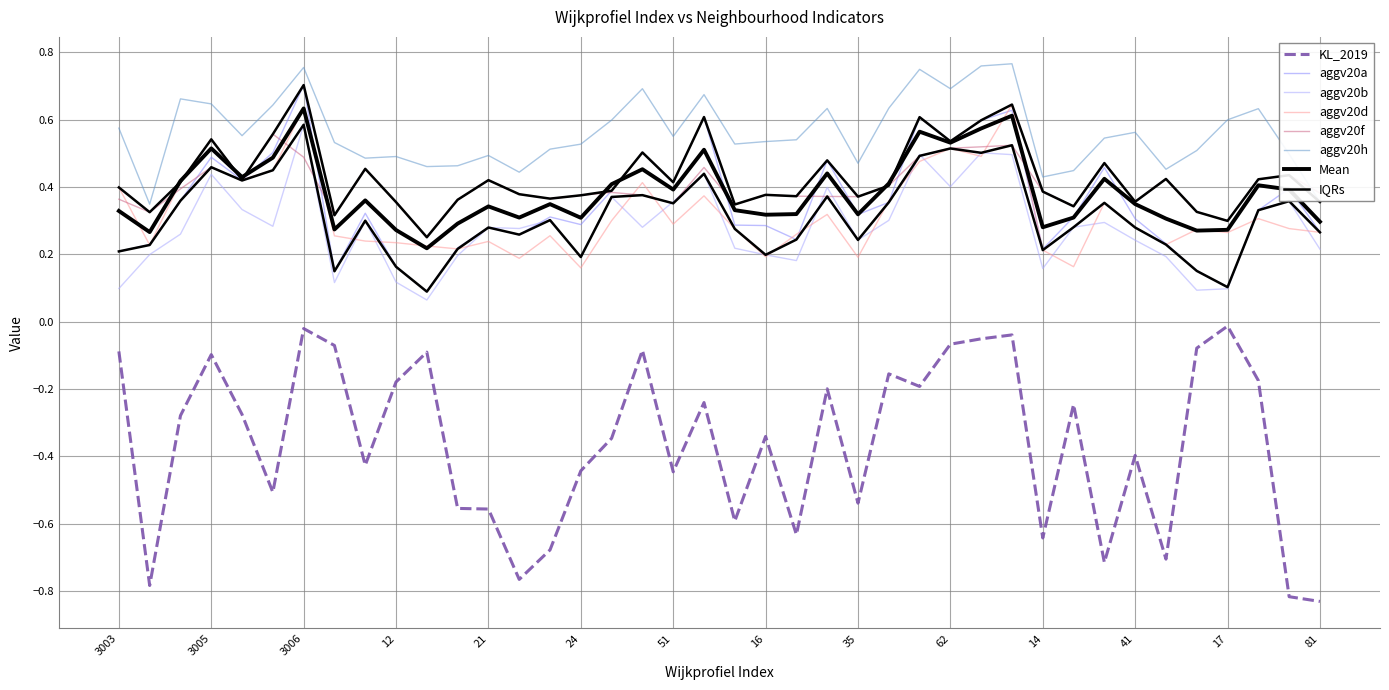

Count the aggv20b values in the range 0 to 1.

40